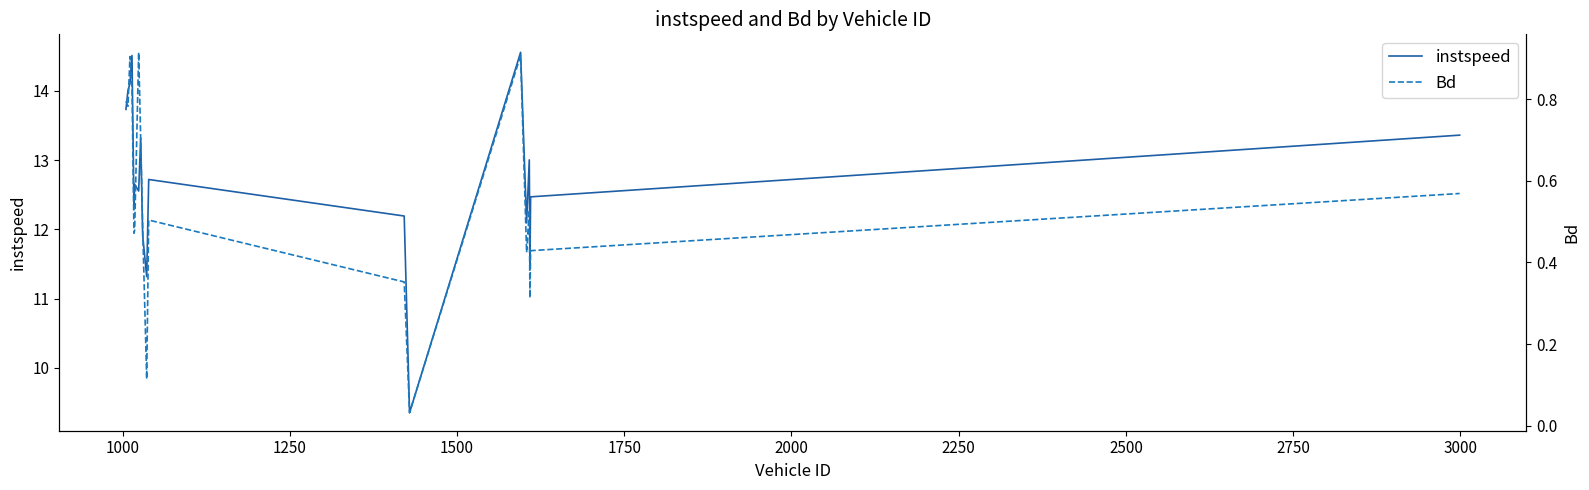

What is the lowest value of the instspeed series?

9.4